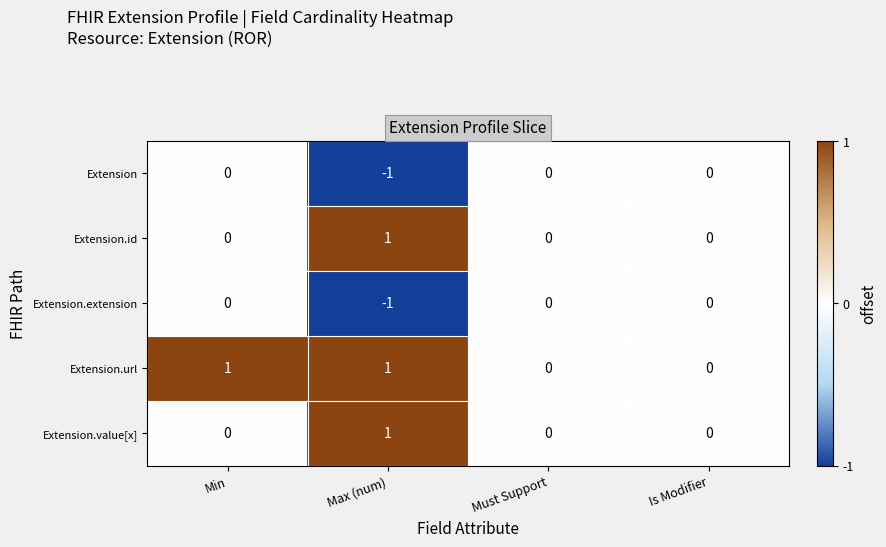

How many Extension.extension values are between 0 and 1?

3